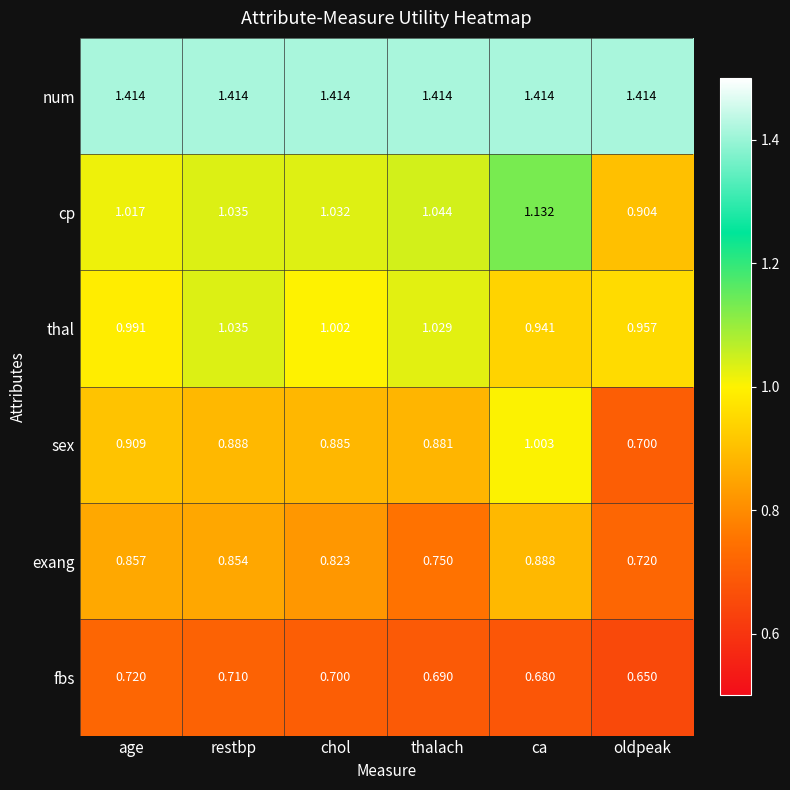

At which label does sex reach its peak?

ca